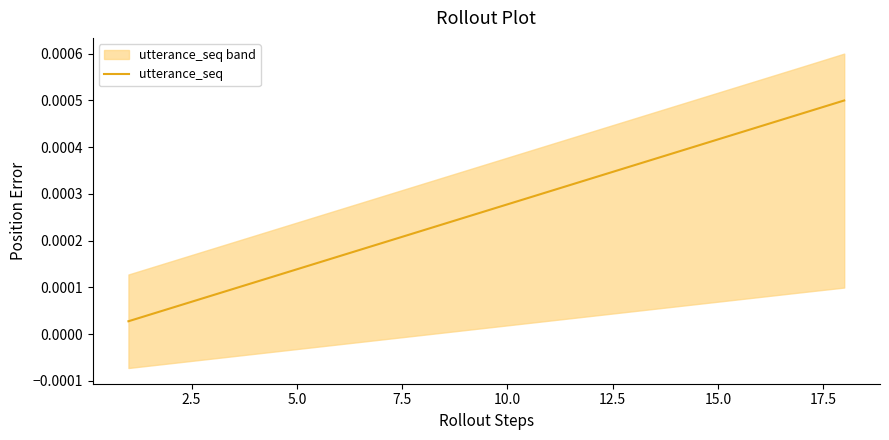

Is this an area chart (filled region under the line)?

No